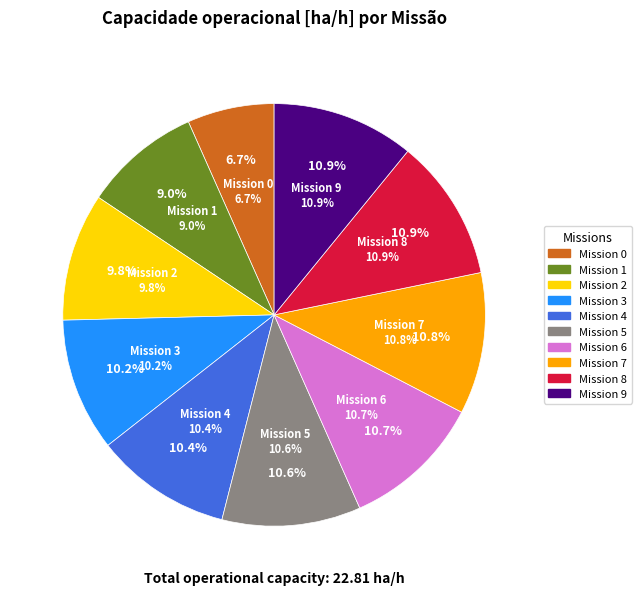

Rank the categories by value from highest to lowest.

9, 8, 7, 6, 5, 4, 3, 2, 1, 0